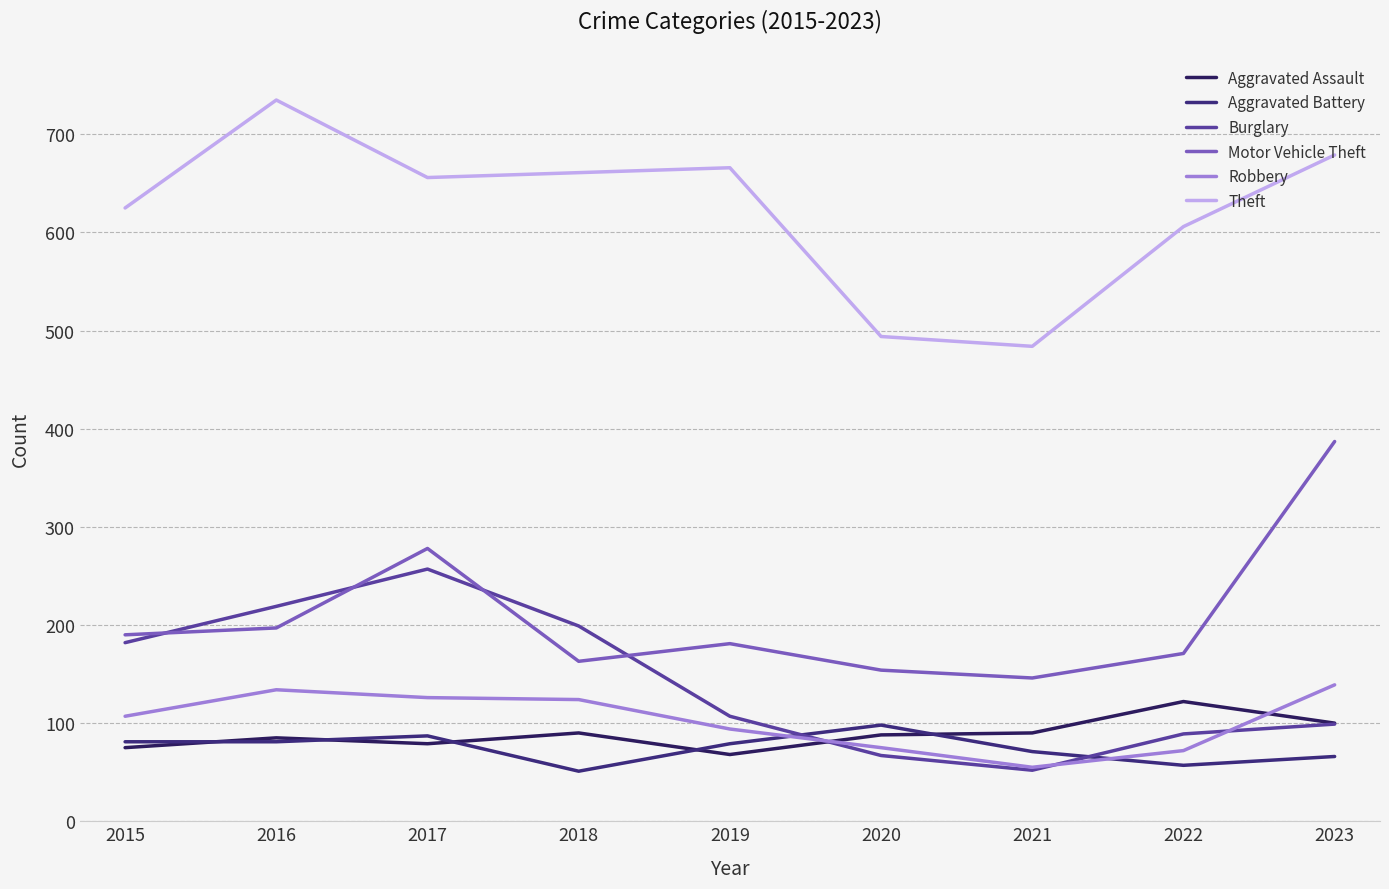

What is the difference between the highest and lowest values at 2021?

432